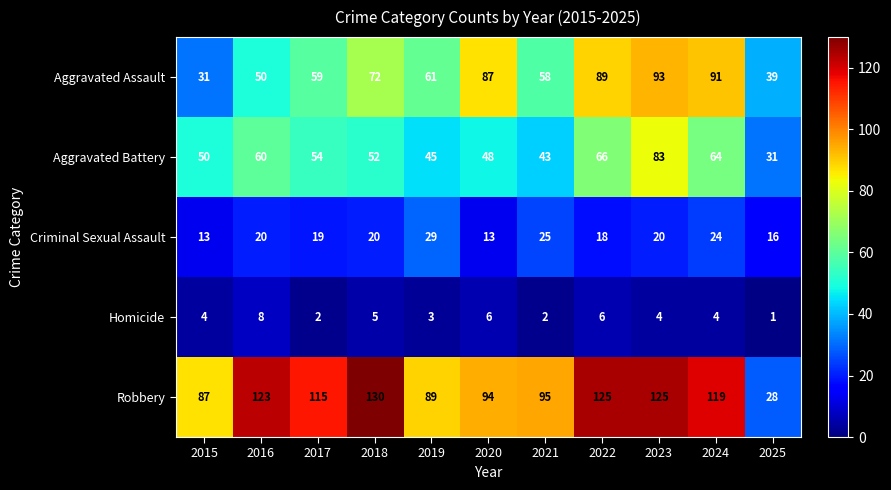

What is the difference between the maximum and minimum values in the Robbery series?

102